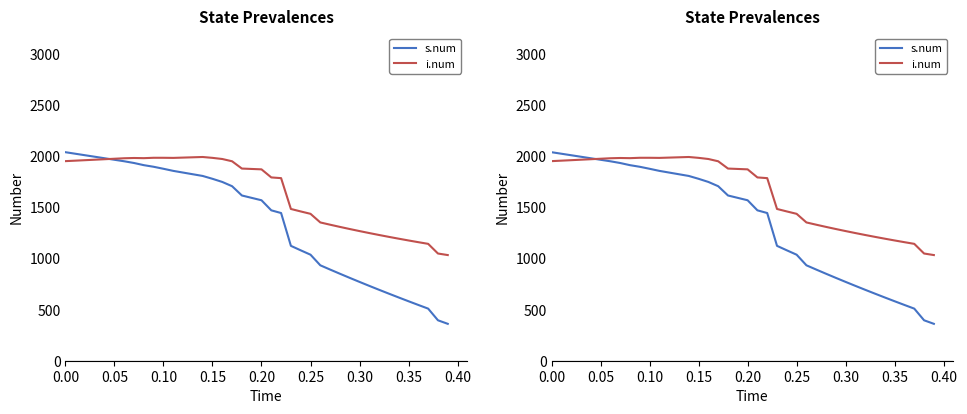

How many lines are shown in the chart?

2